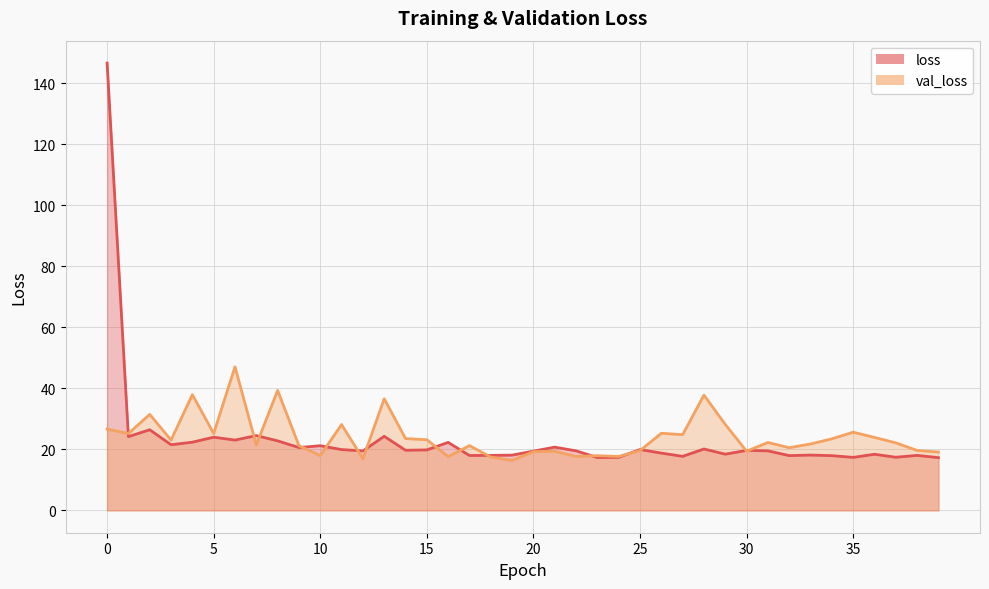

Where is the first local minimum for val_loss?

1